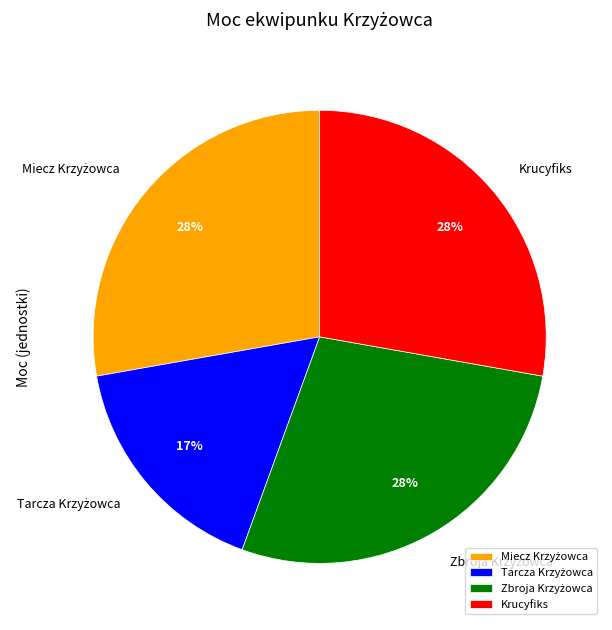

Is there any slice that represents more than half of the pie?

No